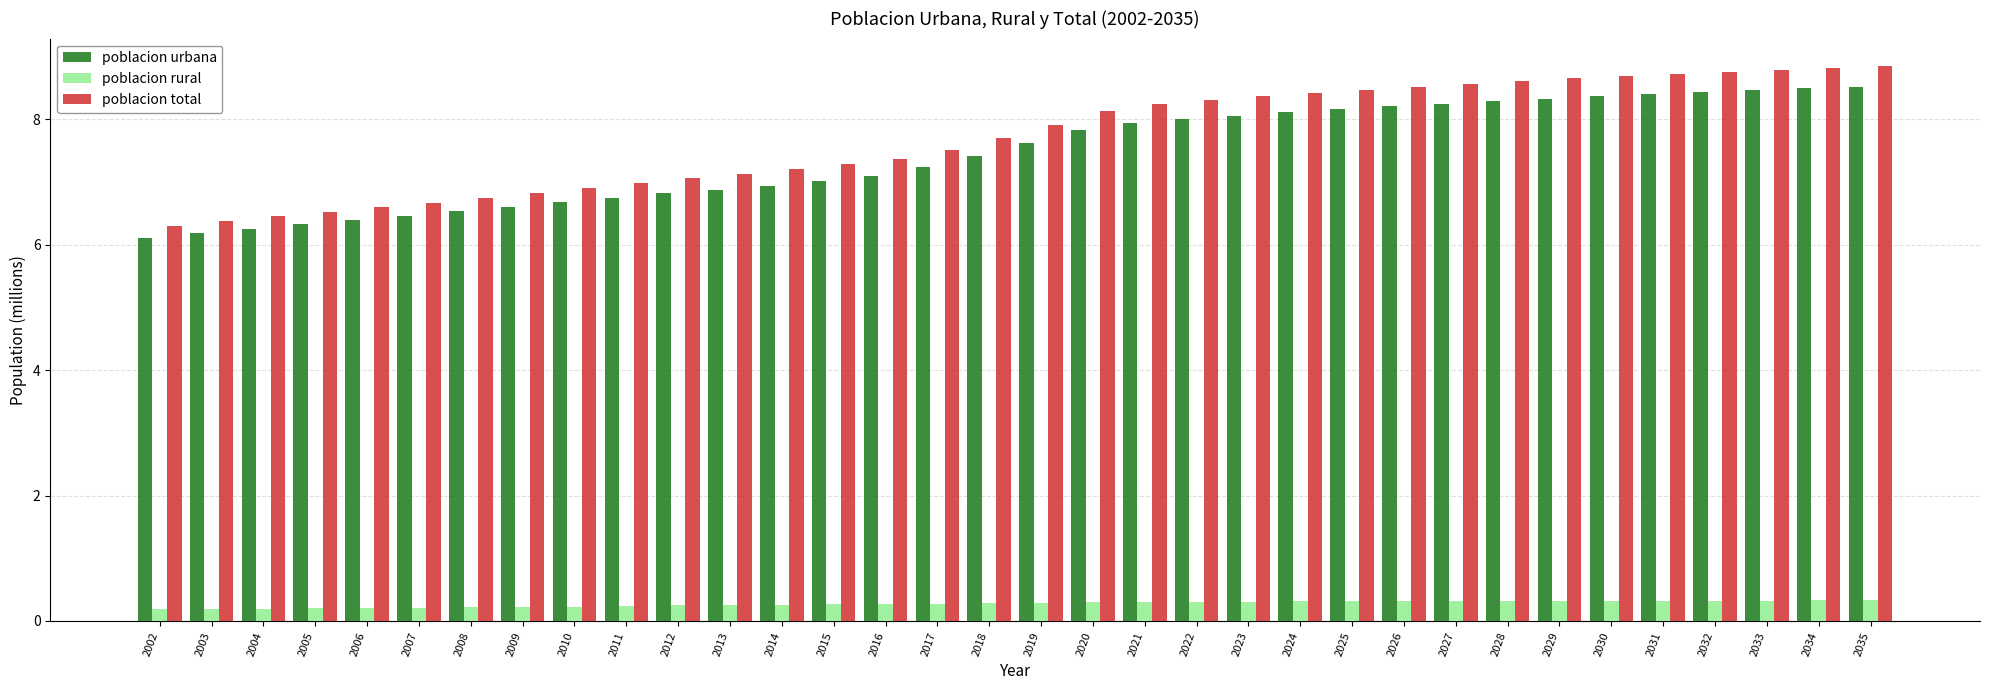

How many groups of bars are there?

34